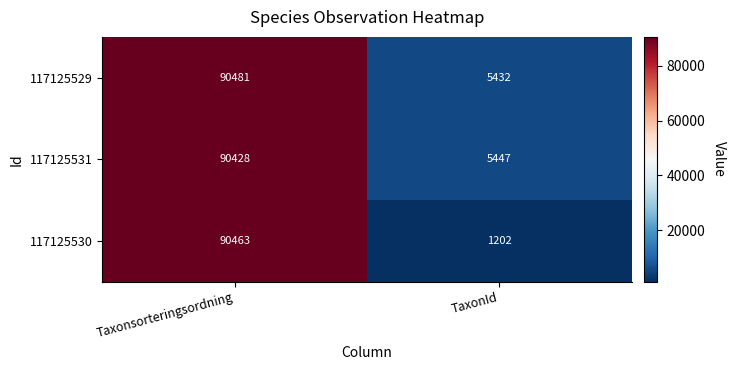

How many data points in 117125529 are less than 90481?

1